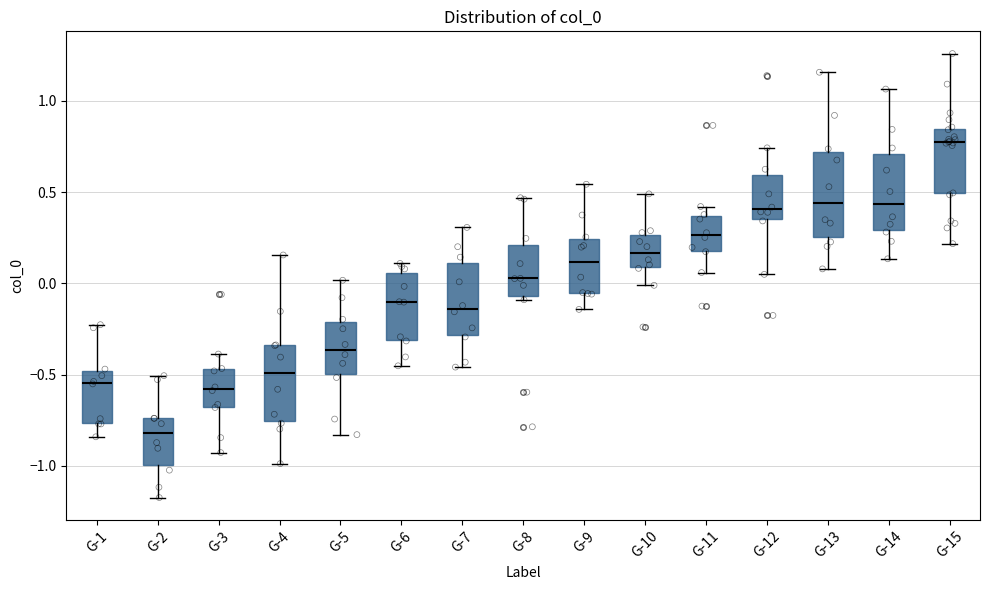

Where is the upper edge of the box for G-8 on the y-axis? The values are not printed on the chart, so give them approximately, as read against the axis.

0.20